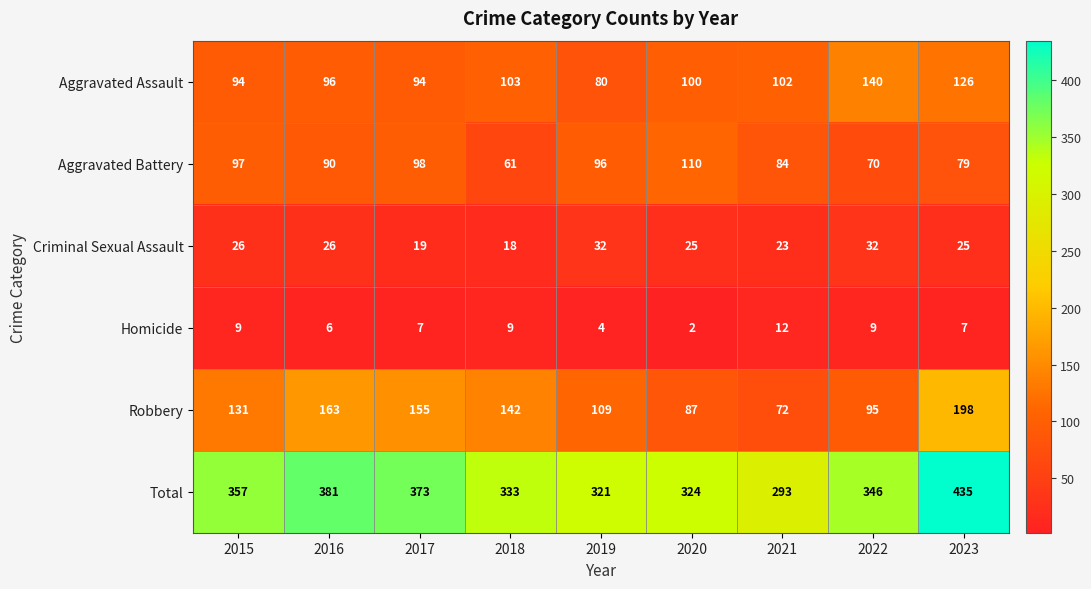

True or false: Total has a value of 203 at 2017.

False